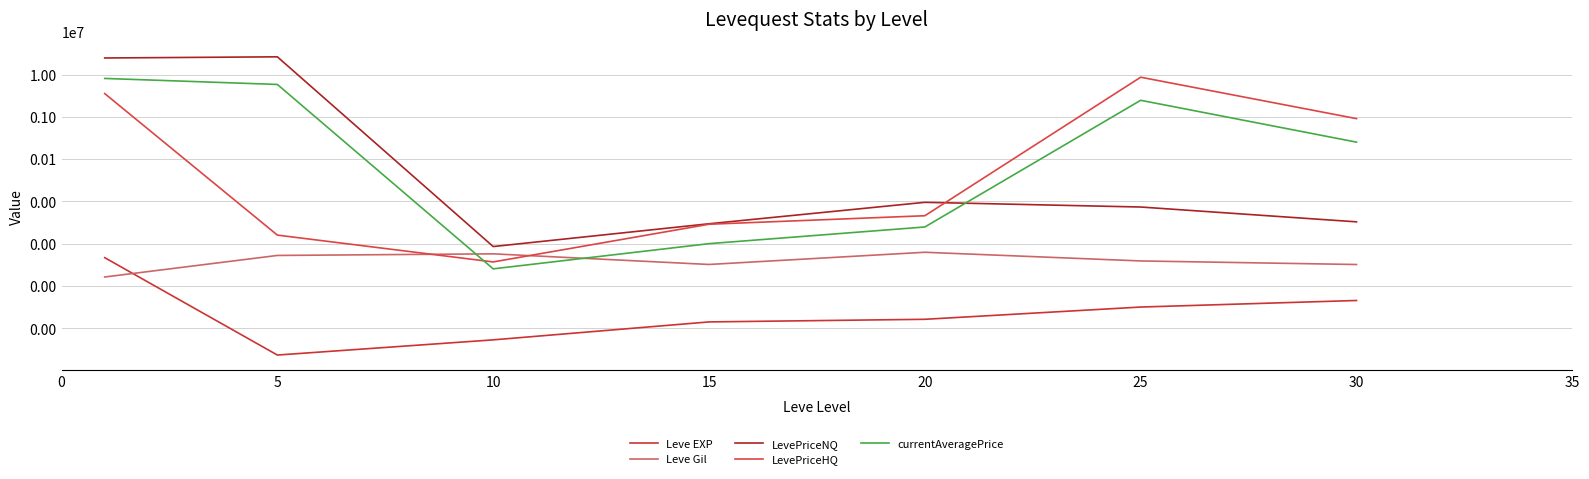

Between 15 and 30, which is larger?

30